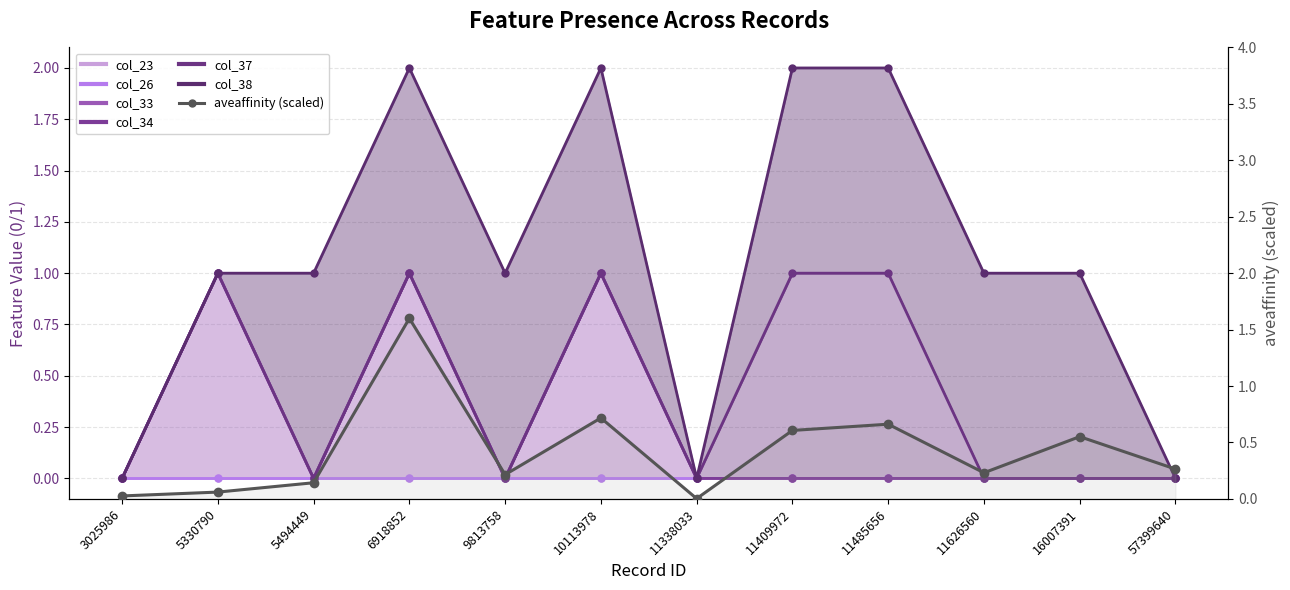

Rank the categories by value from highest to lowest.

6918852, 10113978, 11485656, 11409972, 16007391, 57399640, 11626560, 9813758, 5494449, 5330790, 3025986, 11338033